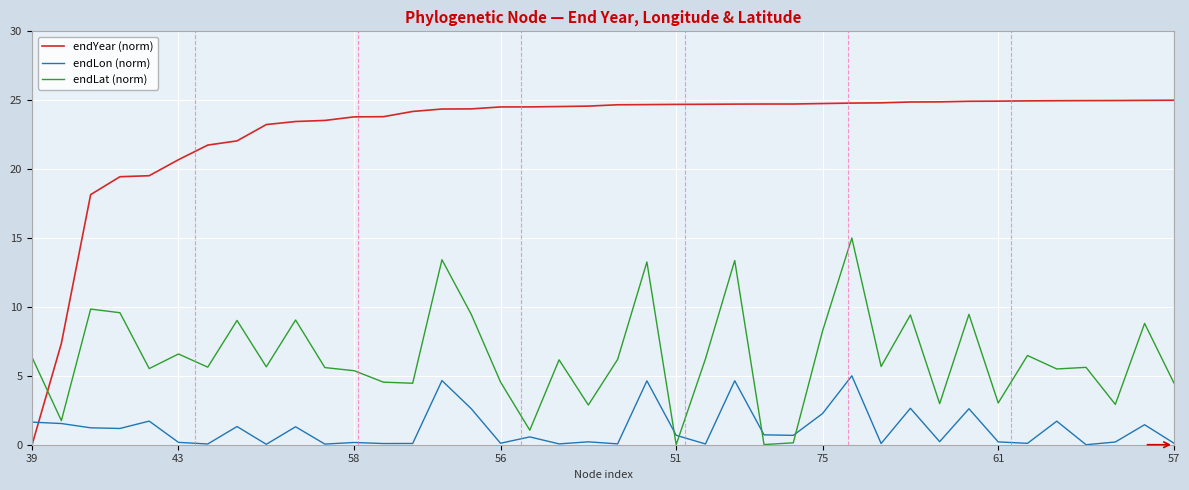

Rank the series by their maximum value, from highest to lowest.

endYear (norm), endLat (norm), endLon (norm)